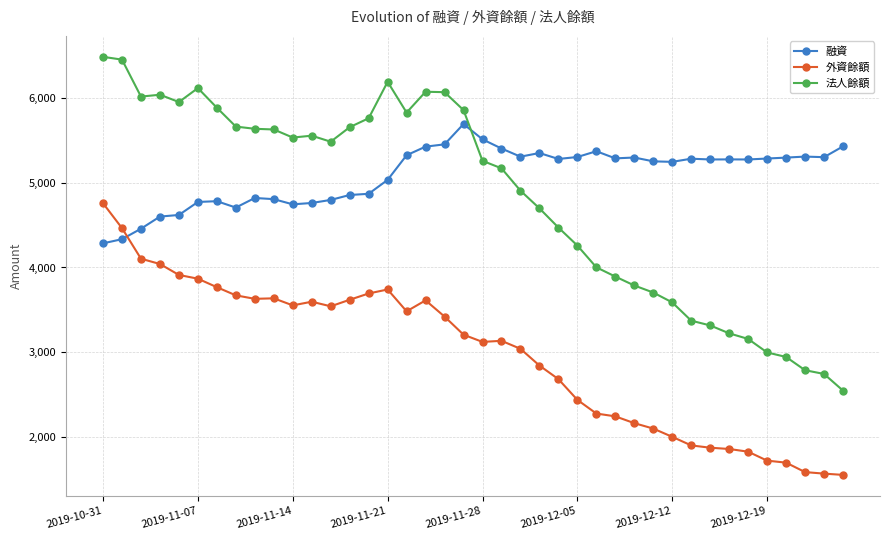

How many series are shown in this chart?

3